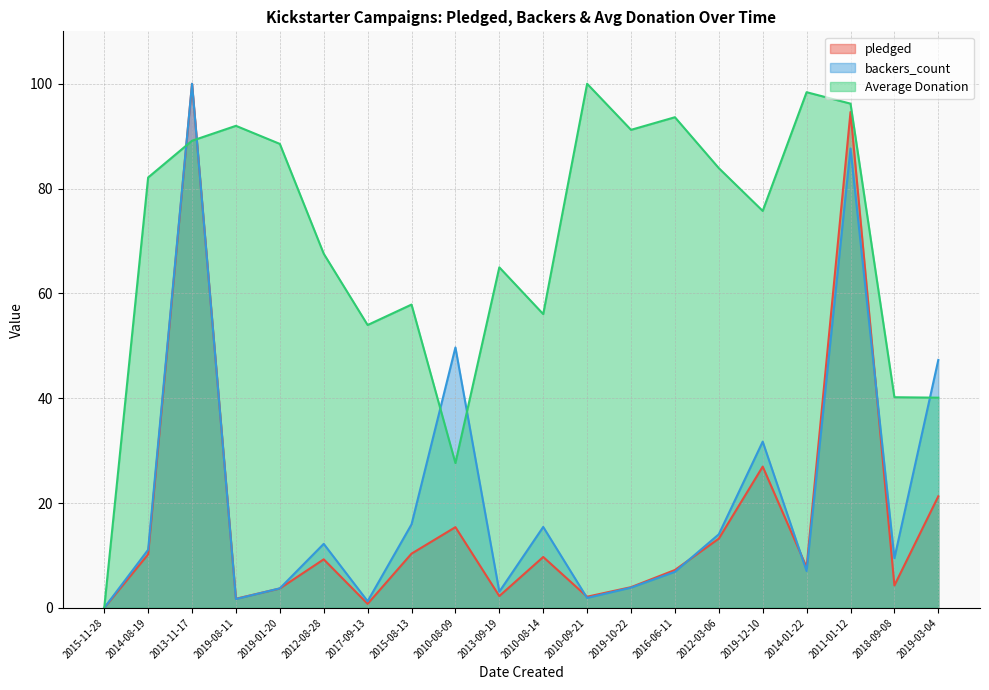

Which series ends up on top after the final intersection of pledged and Average Donation?

Average Donation